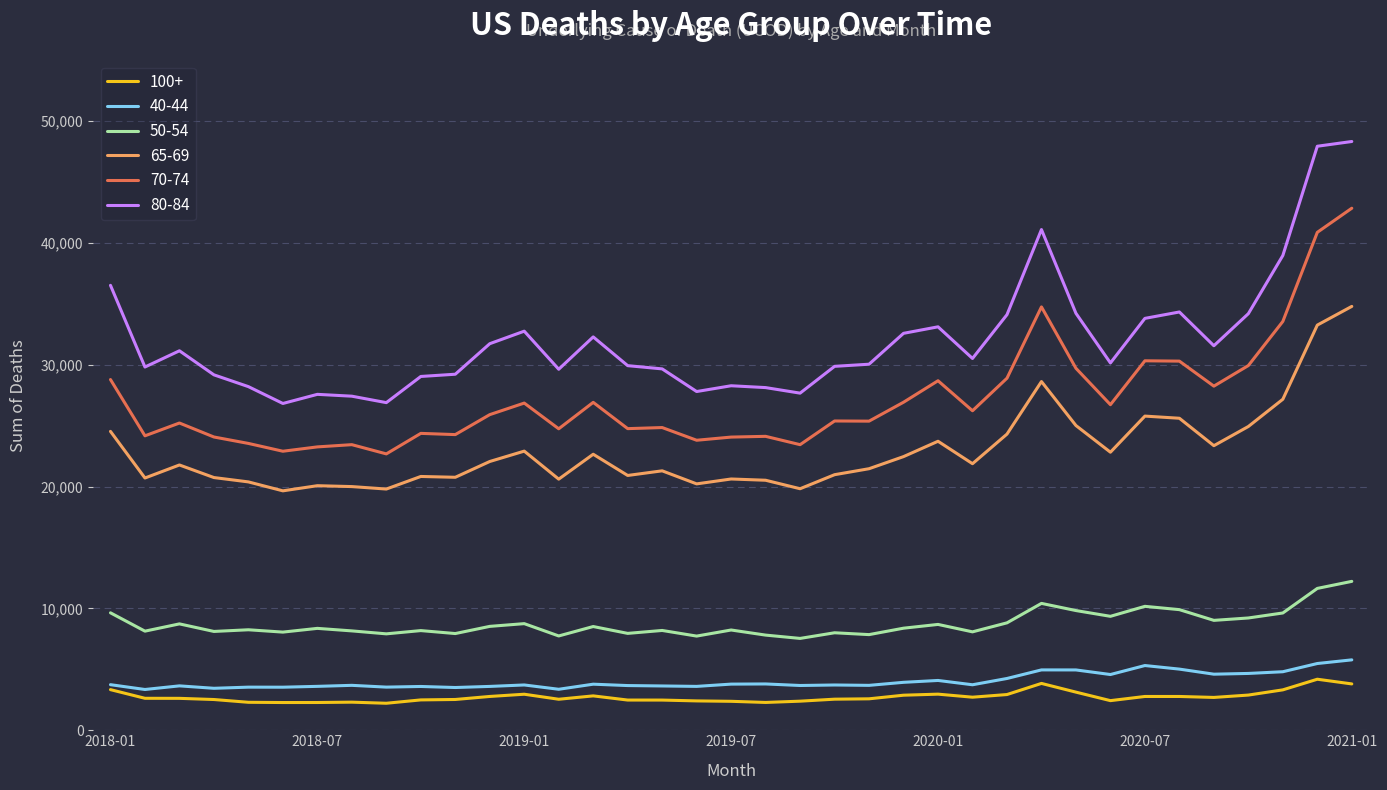

What is the maximum value shown in the chart?

48312